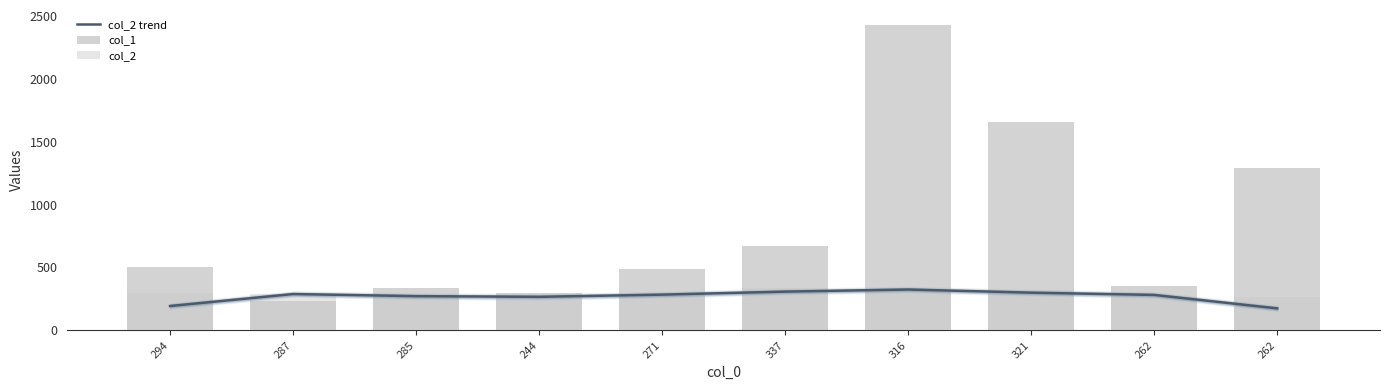

List the labels in order of col_2 trend value, smallest first.

262, 294, 244, 285, 262, 271, 287, 321, 337, 316